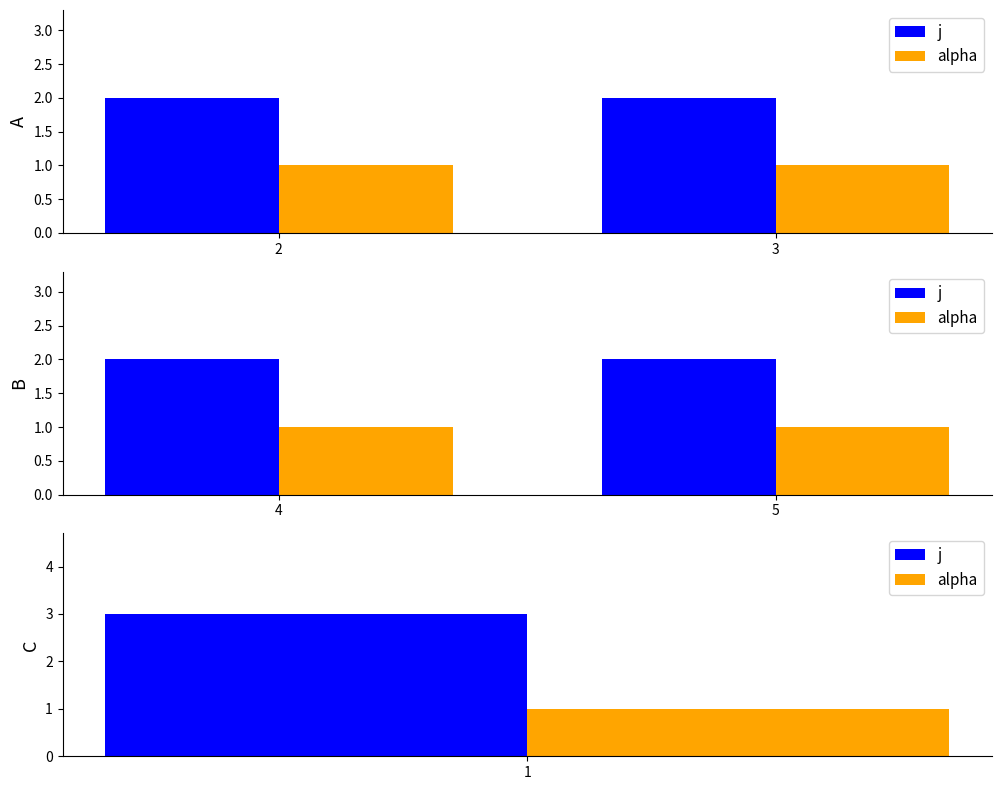

The j series shows 2 at 4. True or false?

True